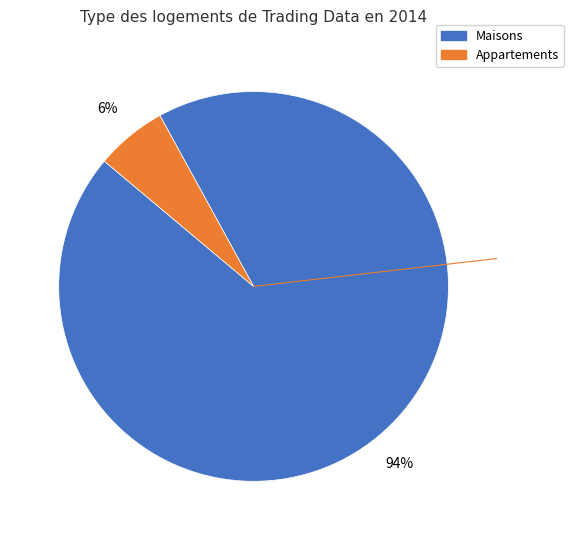

To the nearest percent, what is the average slice percentage?

50%